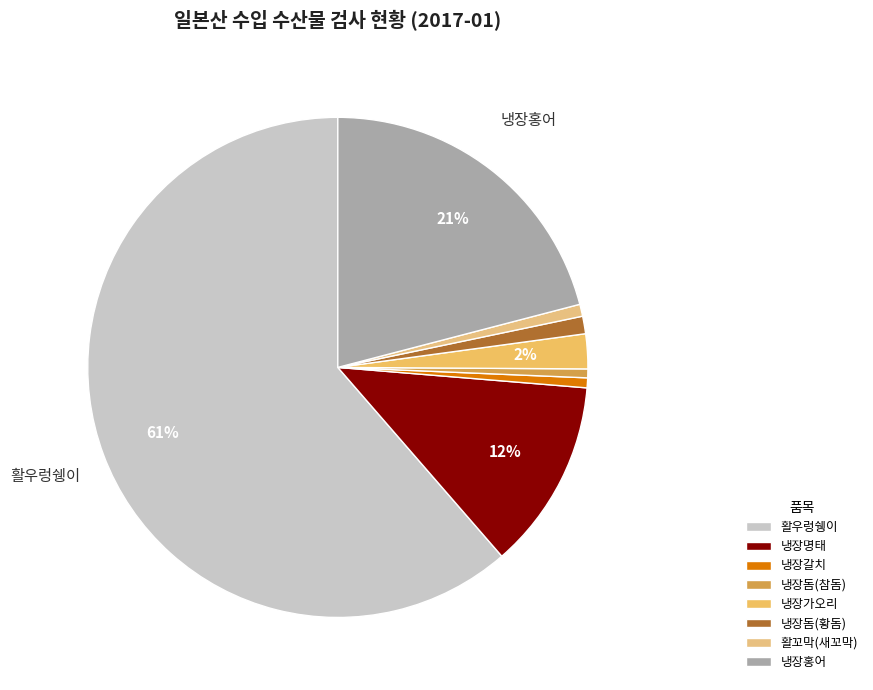

To the nearest percent, what percentage of the pie is 냉장돔(참돔)?

1%